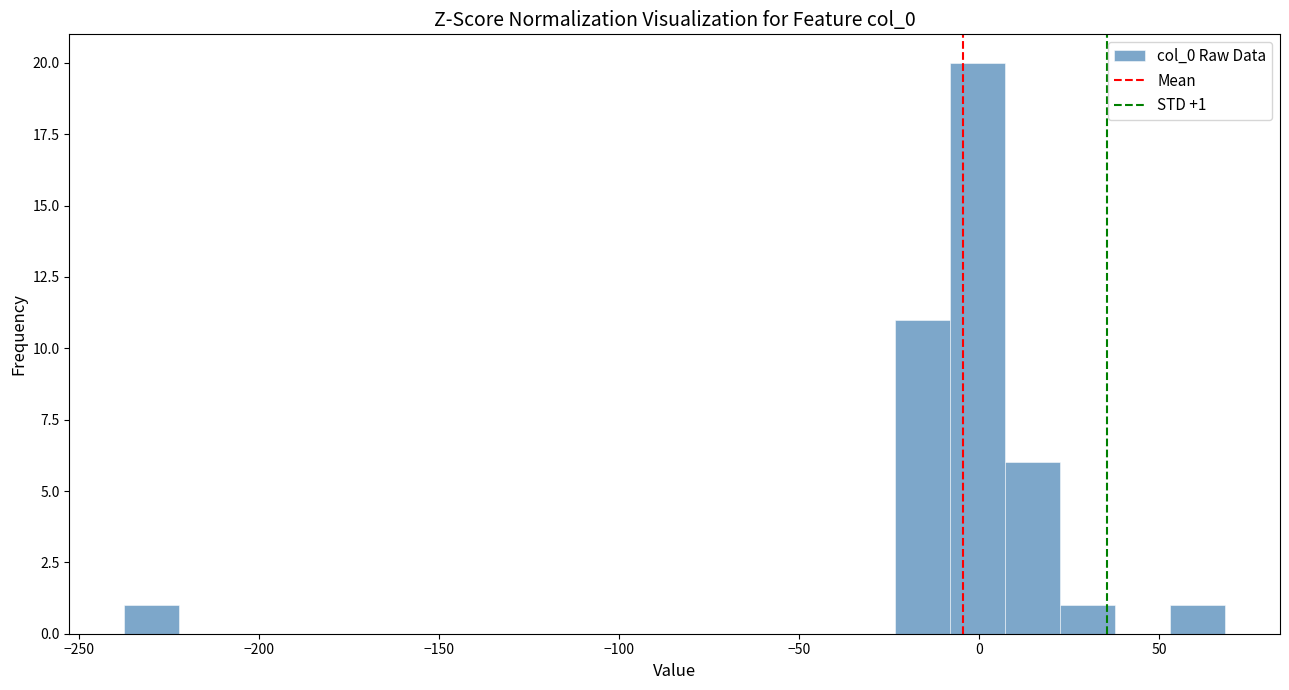

Around what value on the x-axis is the tallest bar? Give the approximate position of its centre, as read against the axis.

0